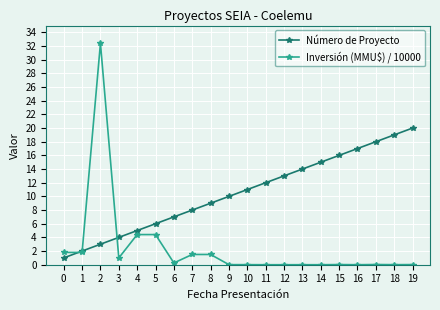

The Inversión (MMU$) / 10000 series shows 0.0 at 16. True or false?

True